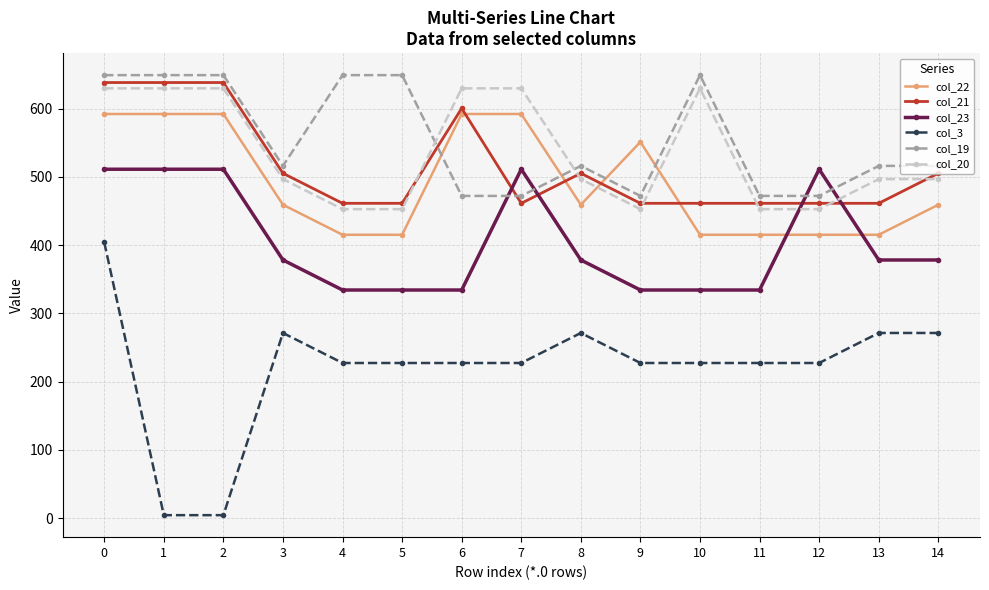

What is the total value across all series at 9?

2499.5